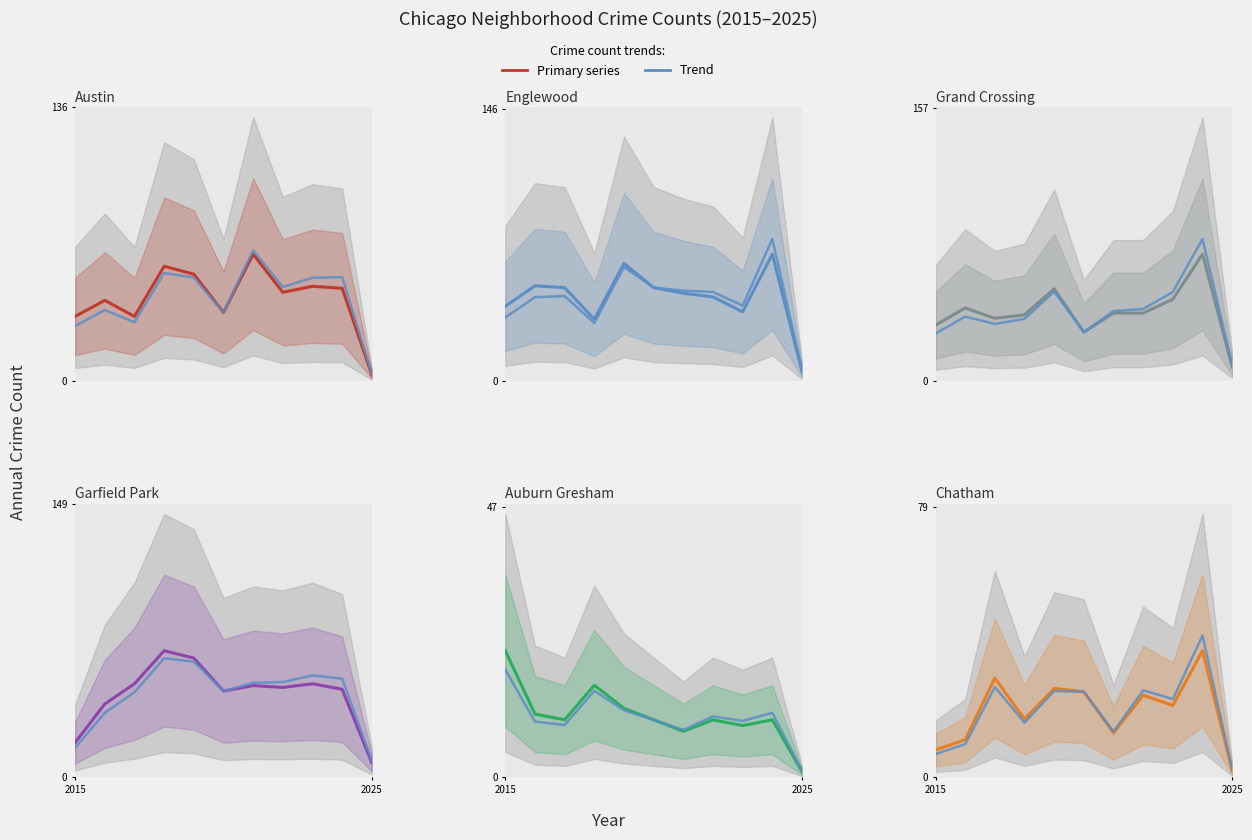

In Englewood, how many points are lower than both neighbors (excluding endpoints)?

2